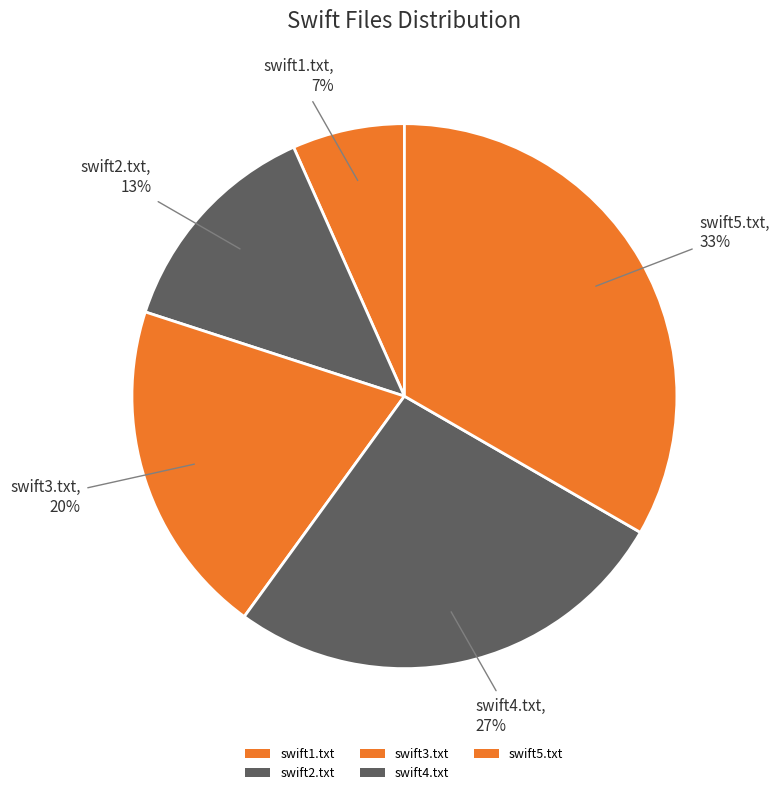

To the nearest percent, what portion does swift1.txt represent?

7%